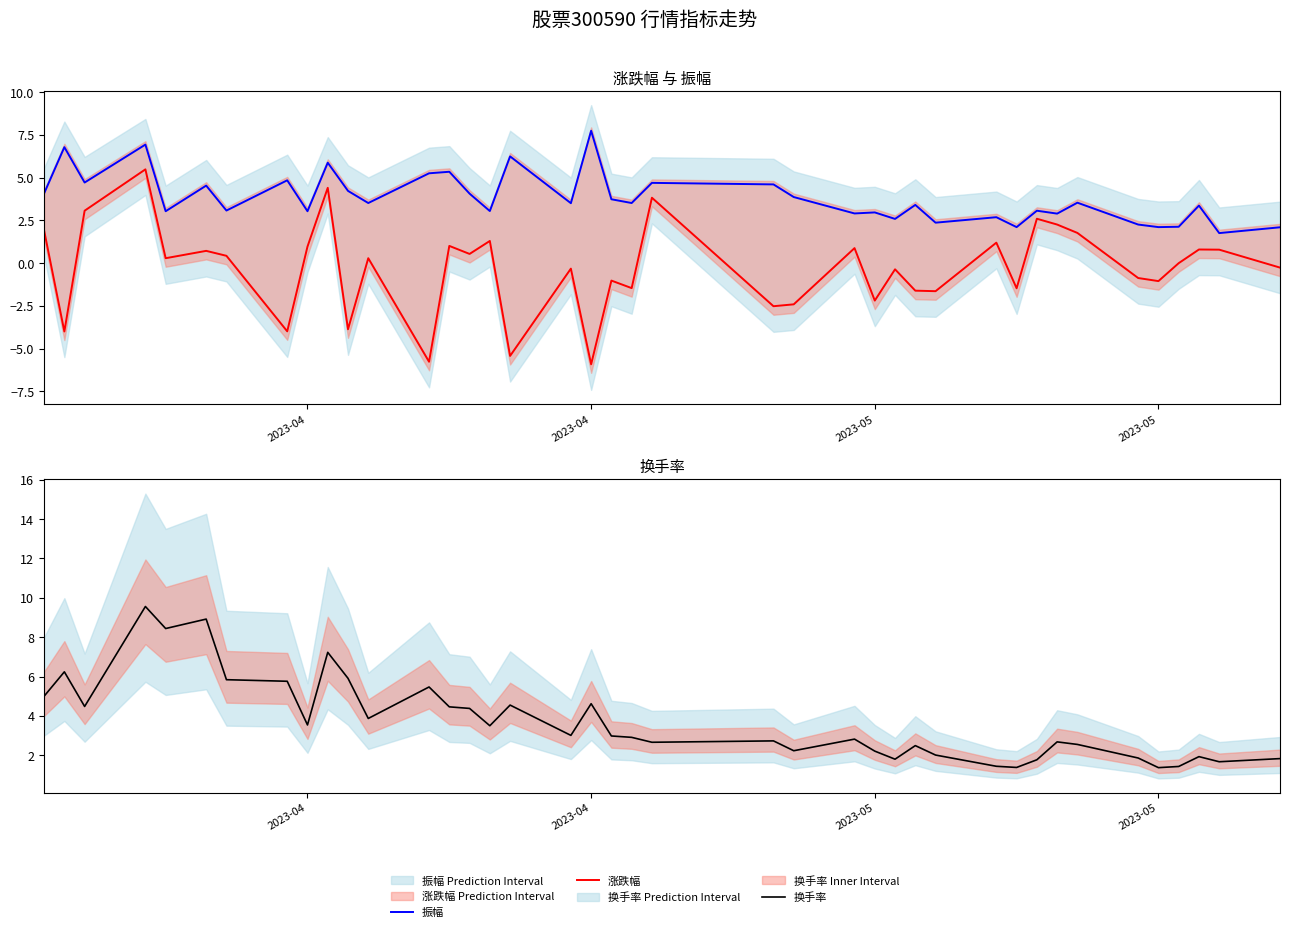

Where does the 换手率 series first go above 2?

2023-04